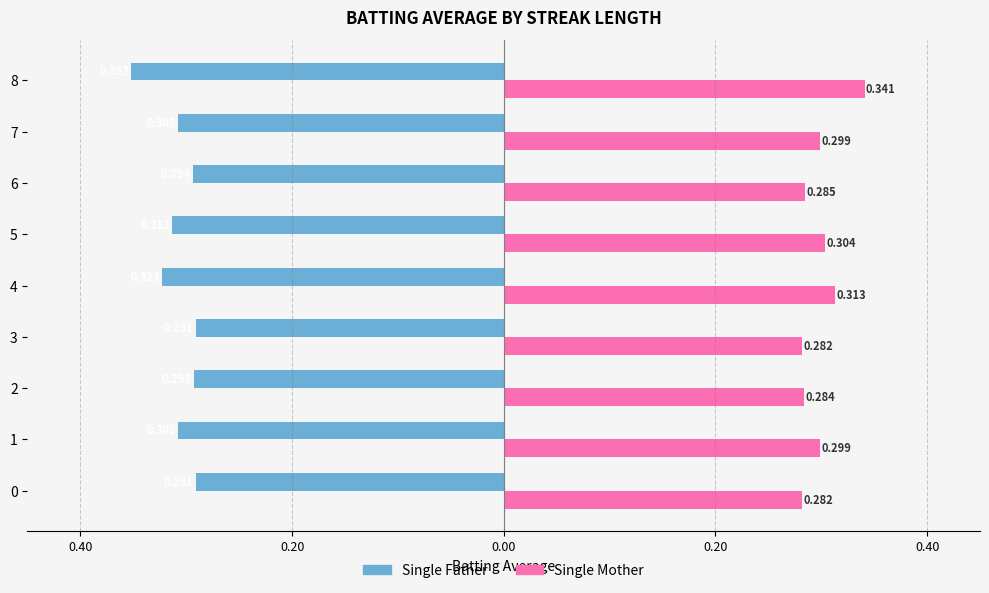

What are all the series names shown in the legend?

Single Father, Single Mother